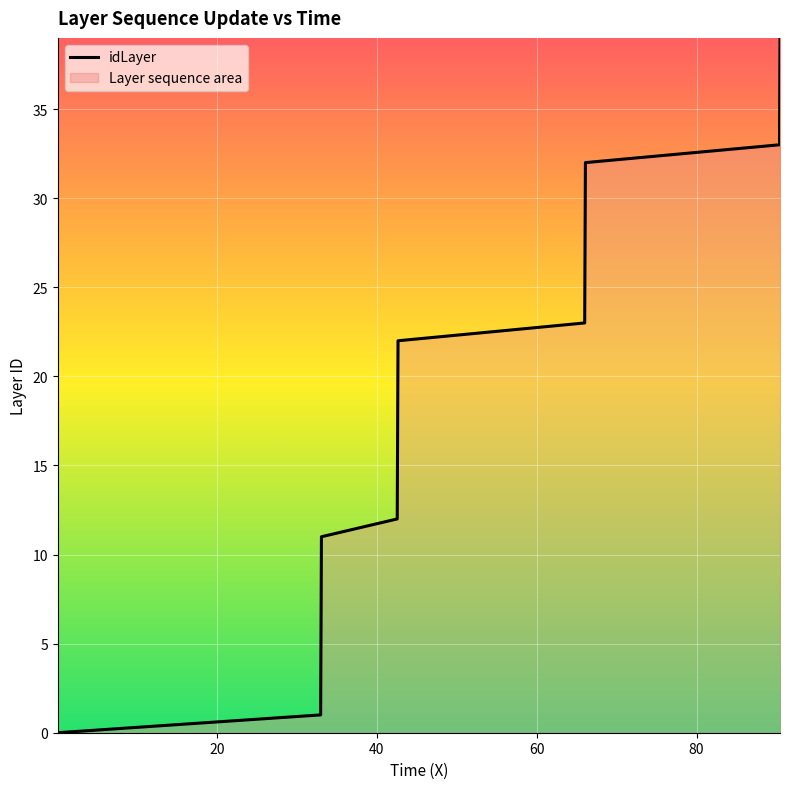

What is the difference between the second highest and second lowest values?

37